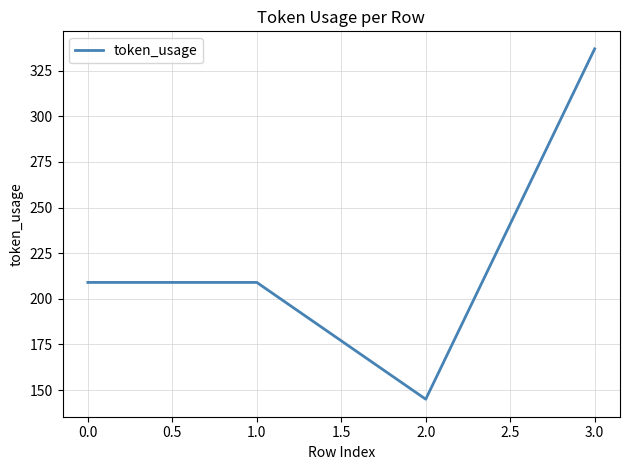

What is the change in value from 1.0 to 3.0?

+128